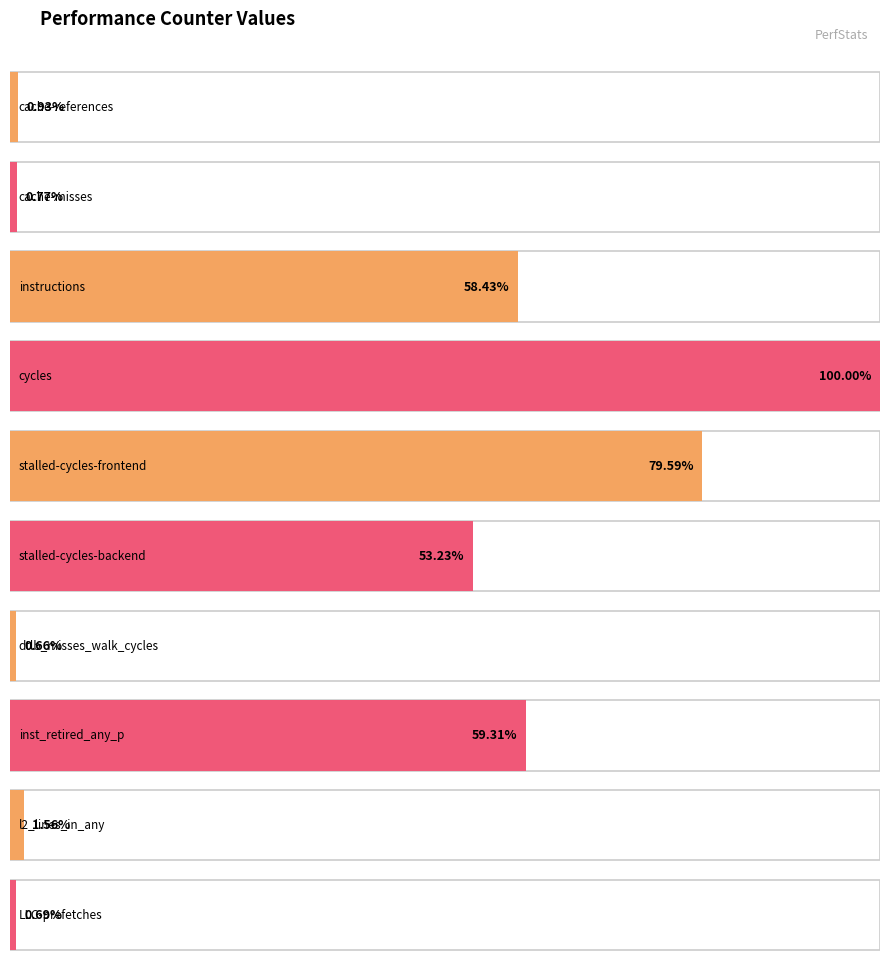

Does the chart contain any negative values?

No